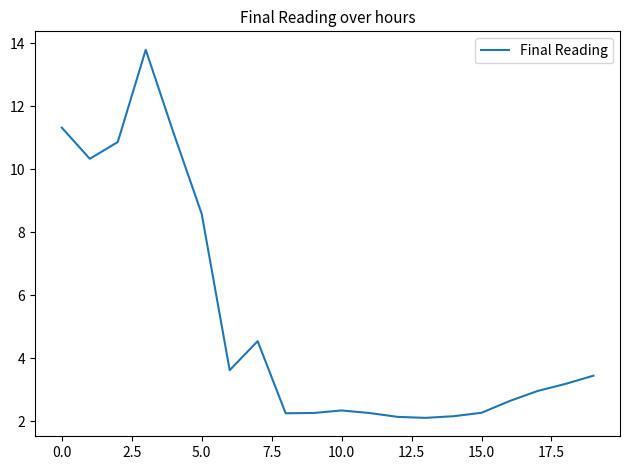

What is the difference between the maximum and minimum values?

11.7